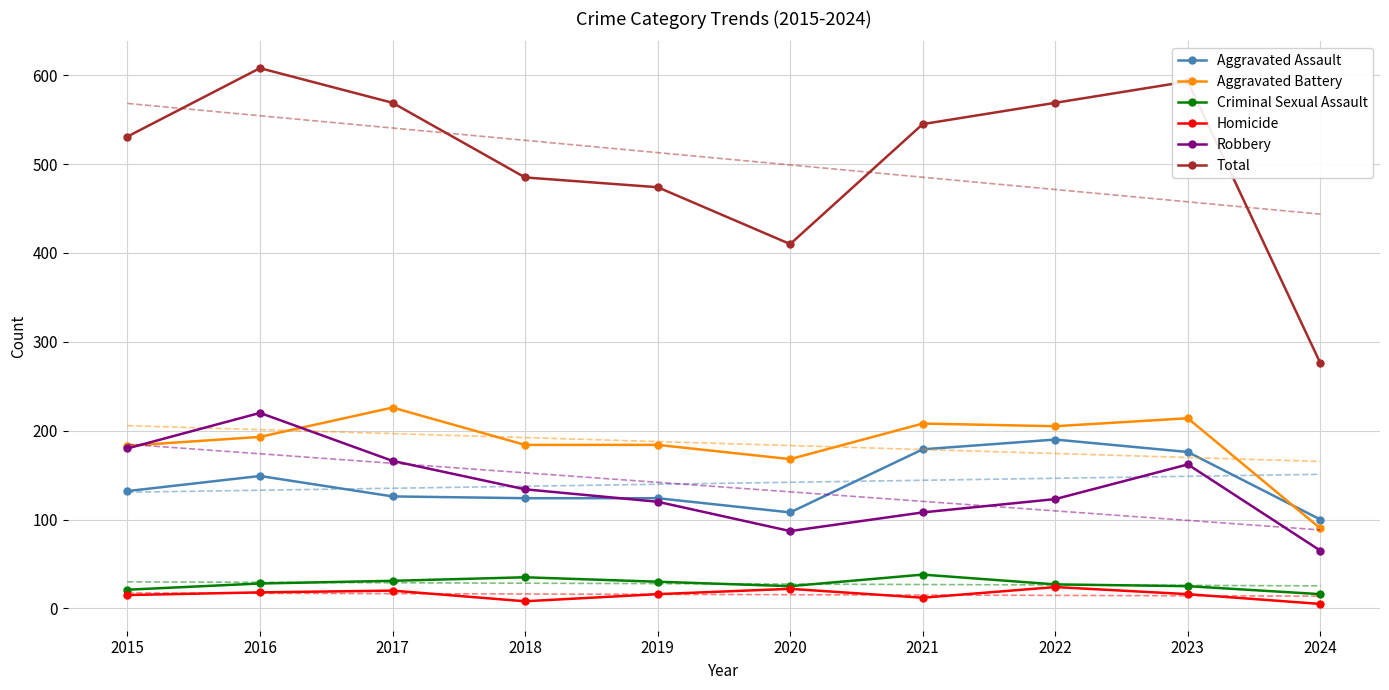

At 2024, list the series in order from largest to smallest.

Total, Aggravated Assault, Aggravated Battery, Robbery, Criminal Sexual Assault, Homicide